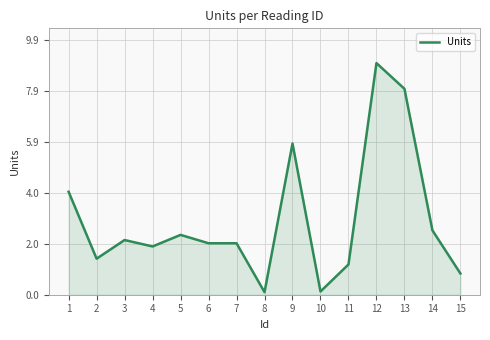

What is the approximate value at 4?

1.9